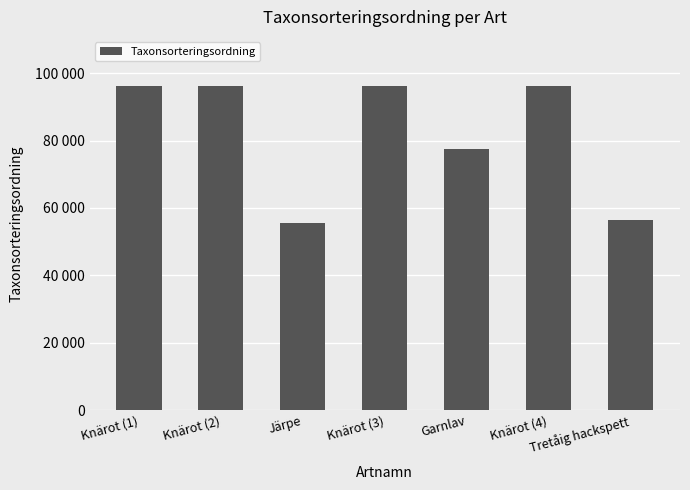

What is the smallest value displayed?

55608